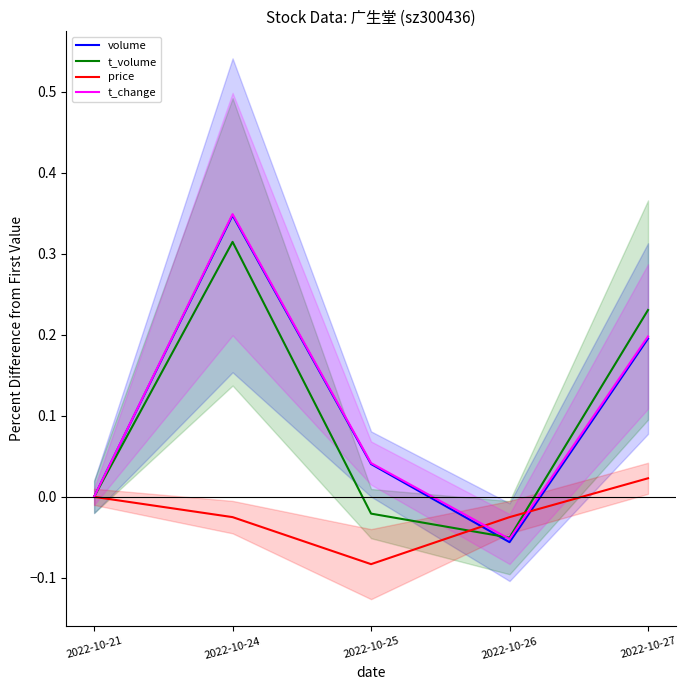

How many volume values are between 0 and 1?

4